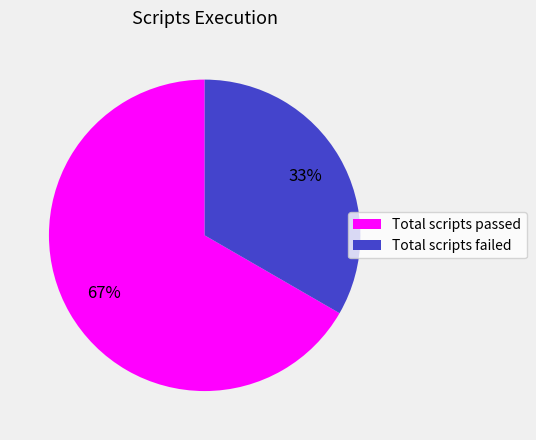

Which category has the smallest portion of the pie?

Total scripts failed